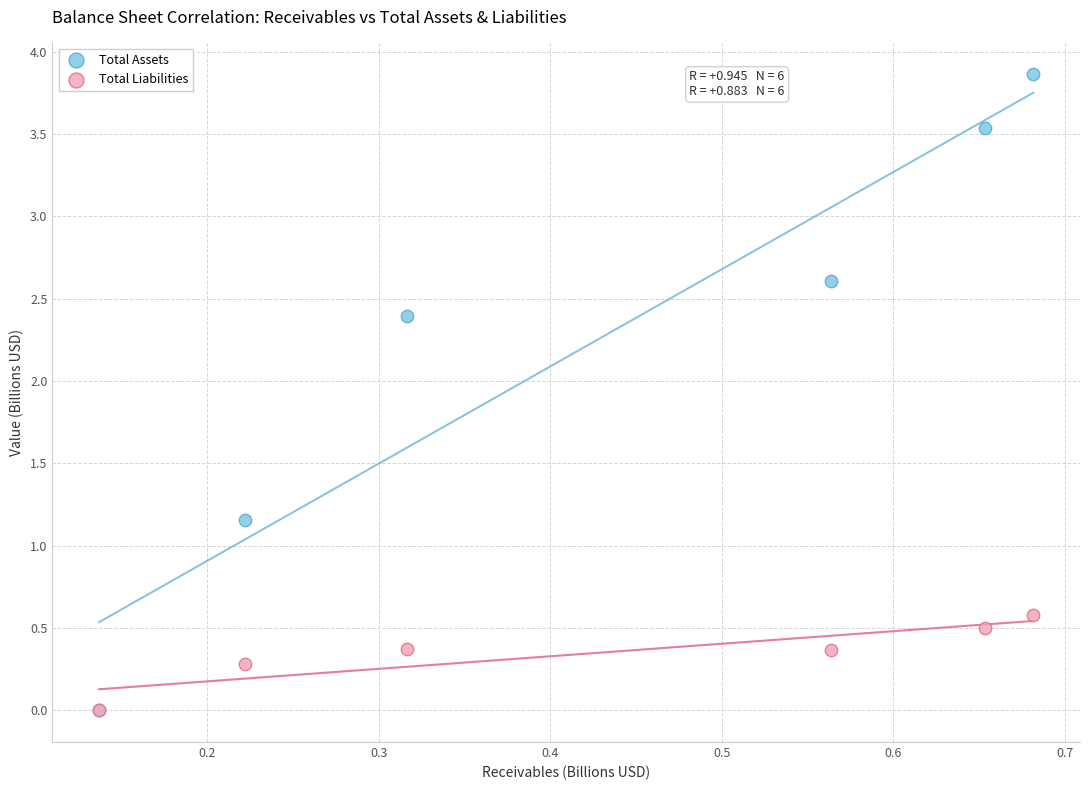

What are all the series names shown in the legend?

Total Assets, Total Liabilities